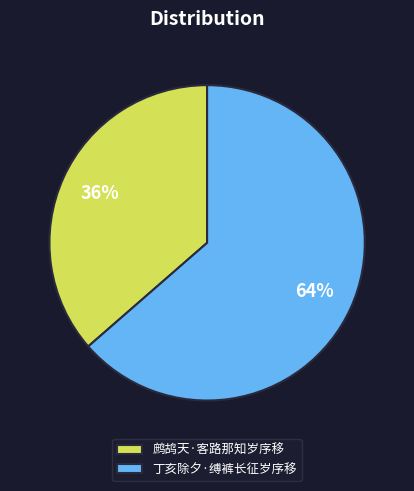

Count the number of slices in the pie.

2